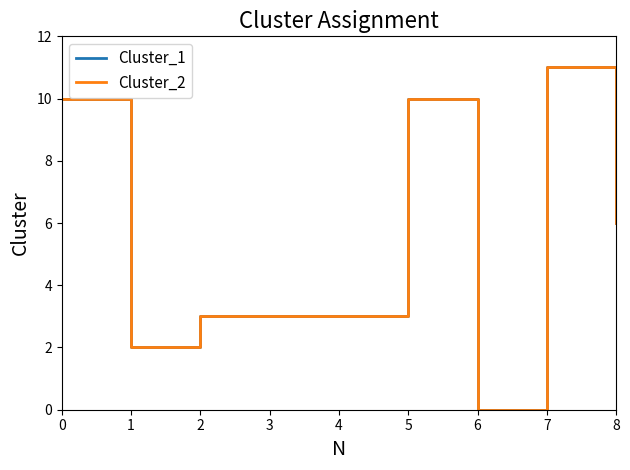

Reading right to left, what are all the values shown in this chart?

Cluster_1: 6	11	0	10	3	3	3	2	10
Cluster_2: 6	11	0	10	3	3	3	2	10